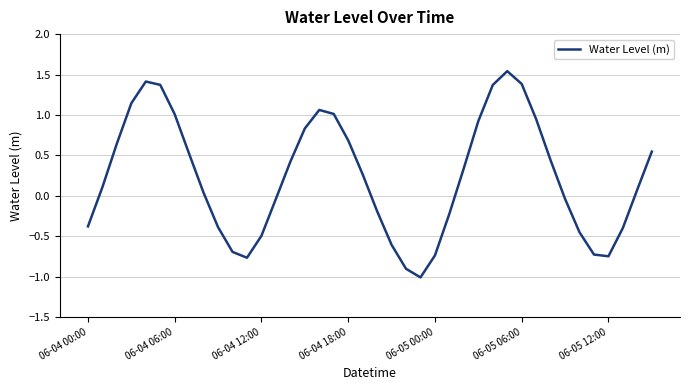

What is the minimum value shown in the chart?

-1.0